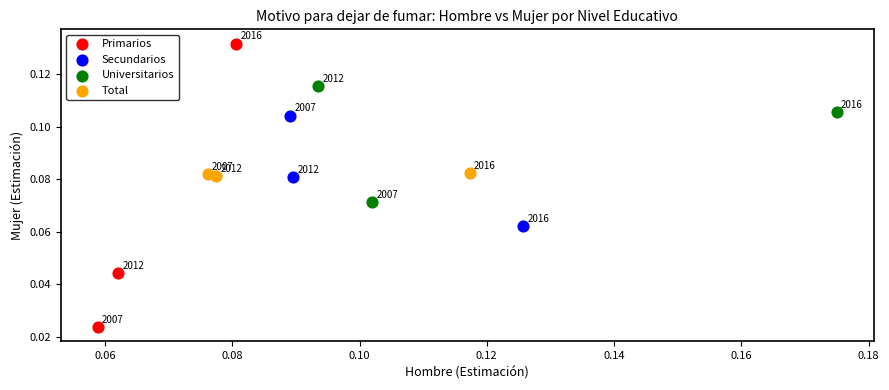

Which series has the widest spread of Y values?

Primarios